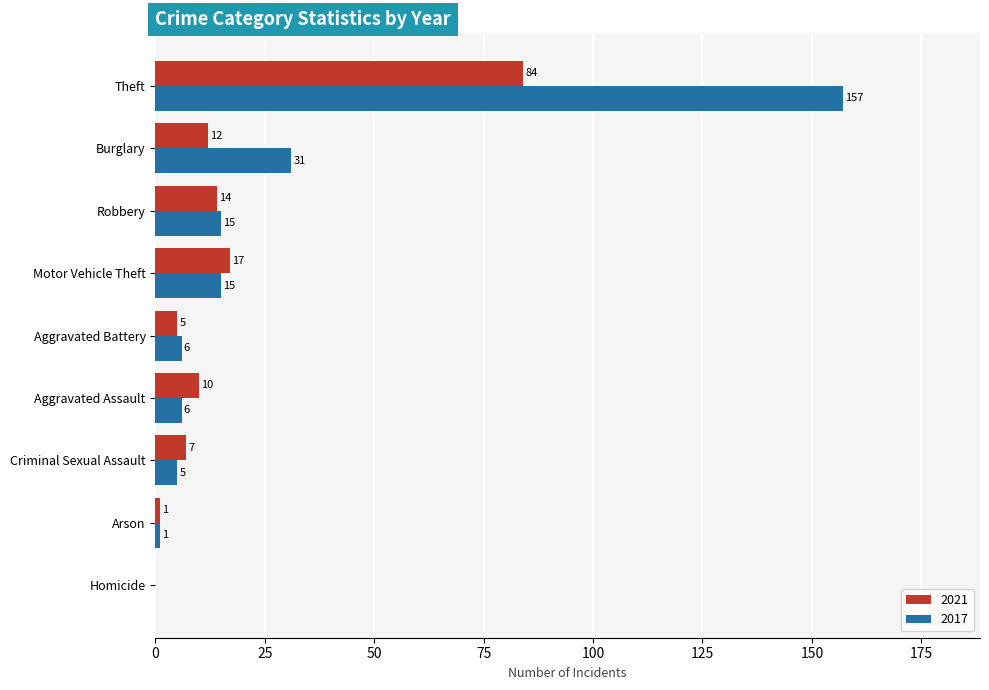

Which label corresponds to the largest value in the chart?

Theft